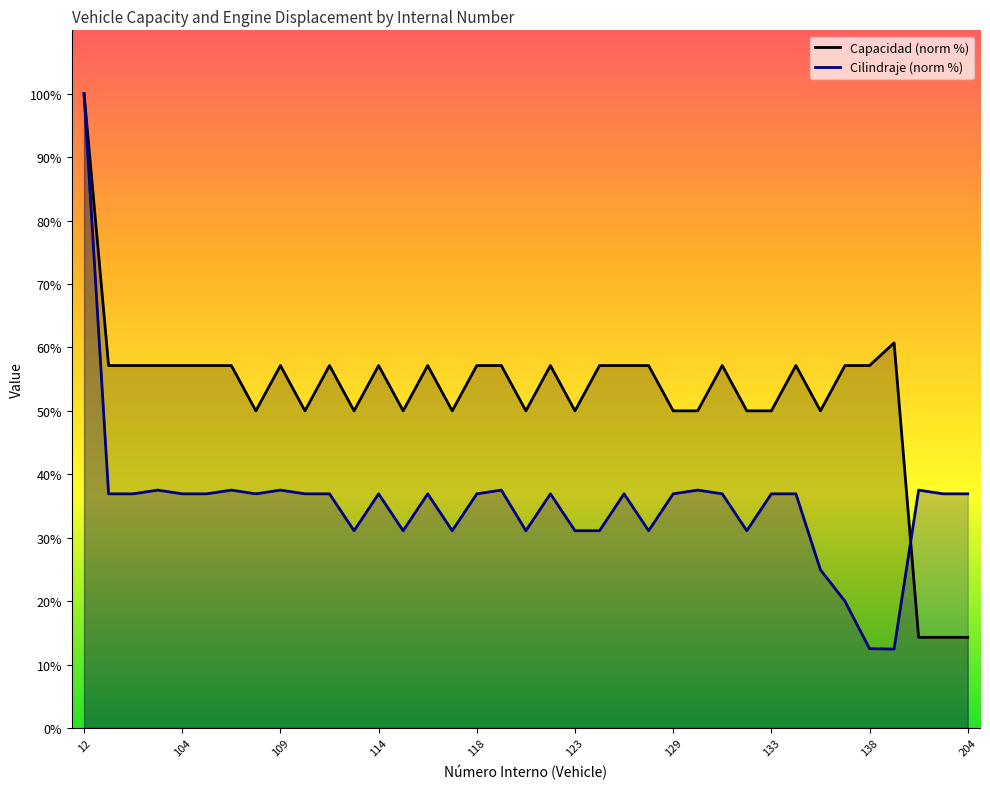

Is it true that Cilindraje (norm %) equals 36.9 at 14?

True